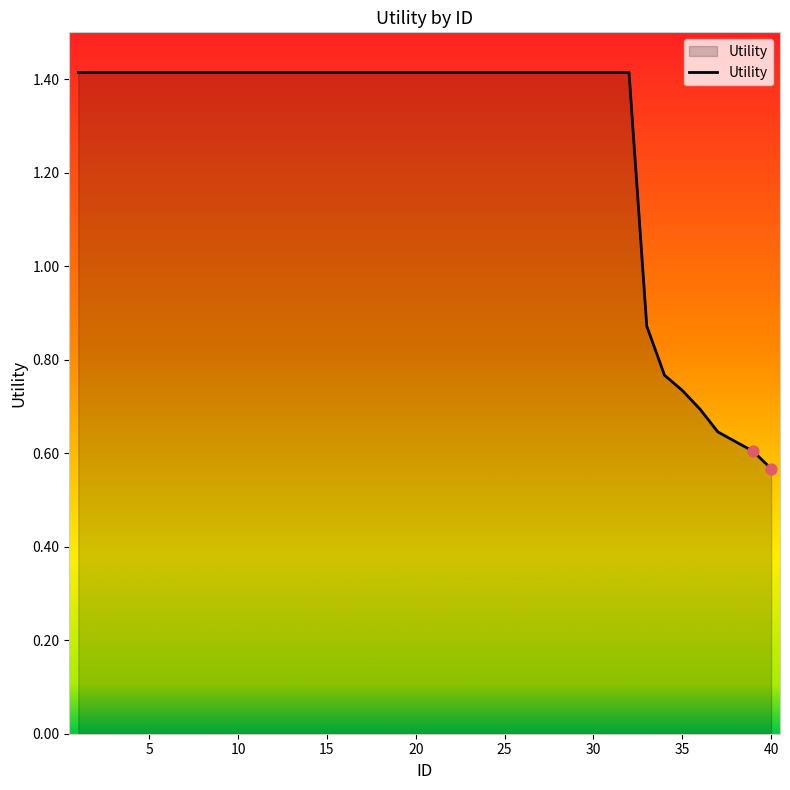

What is the maximum value shown in the chart?

1.4